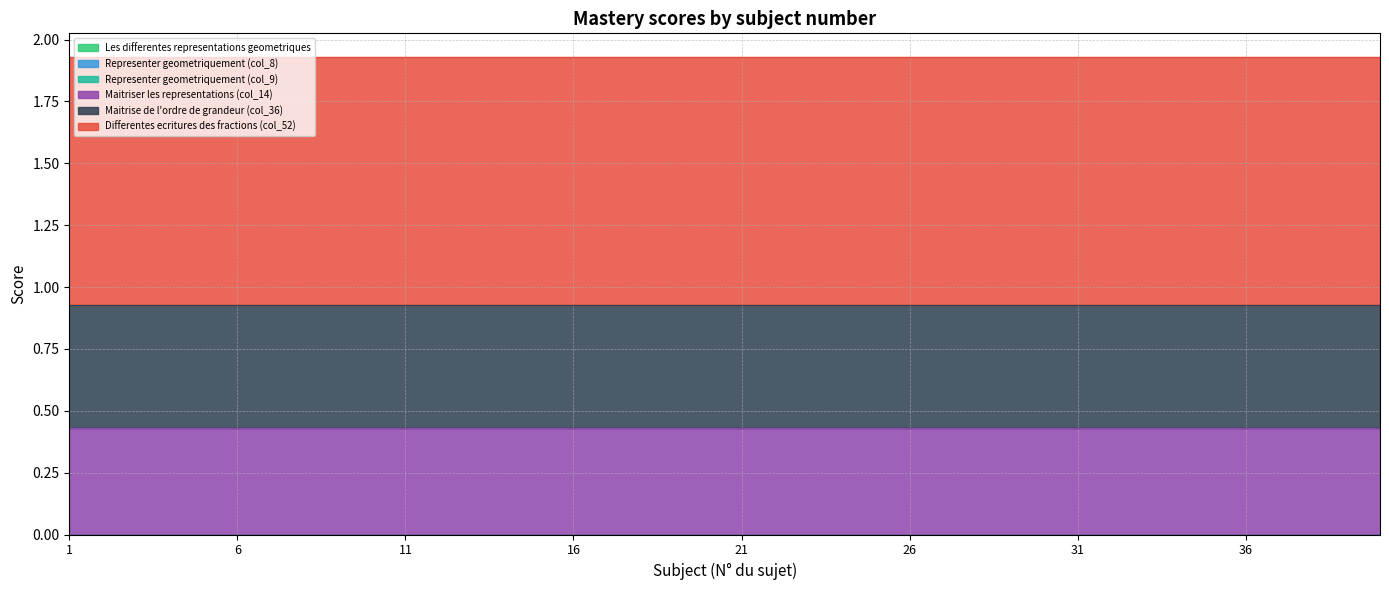

Reading right to left, list all the values displayed in this chart.

Les differentes representations geometriques: 0.0	0.0	0.0	0.0	0.0	0.0	0.0	0.0	0.0	0.0	0.0	0.0	0.0	0.0	0.0	0.0	0.0	0.0	0.0	0.0	0.0	0.0	0.0	0.0	0.0	0.0	0.0	0.0	0.0	0.0	0.0	0.0	0.0	0.0	0.0	0.0	0.0	0.0	0.0	0.0
Representer geometriquement (col_8): 0.0	0.0	0.0	0.0	0.0	0.0	0.0	0.0	0.0	0.0	0.0	0.0	0.0	0.0	0.0	0.0	0.0	0.0	0.0	0.0	0.0	0.0	0.0	0.0	0.0	0.0	0.0	0.0	0.0	0.0	0.0	0.0	0.0	0.0	0.0	0.0	0.0	0.0	0.0	0.0
Representer geometriquement (col_9): 0.0	0.0	0.0	0.0	0.0	0.0	0.0	0.0	0.0	0.0	0.0	0.0	0.0	0.0	0.0	0.0	0.0	0.0	0.0	0.0	0.0	0.0	0.0	0.0	0.0	0.0	0.0	0.0	0.0	0.0	0.0	0.0	0.0	0.0	0.0	0.0	0.0	0.0	0.0	0.0
Maitriser les representations (col_14): 0.4	0.4	0.4	0.4	0.4	0.4	0.4	0.4	0.4	0.4	0.4	0.4	0.4	0.4	0.4	0.4	0.4	0.4	0.4	0.4	0.4	0.4	0.4	0.4	0.4	0.4	0.4	0.4	0.4	0.4	0.4	0.4	0.4	0.4	0.4	0.4	0.4	0.4	0.4	0.4
Maitrise de l'ordre de grandeur (col_36): 0.5	0.5	0.5	0.5	0.5	0.5	0.5	0.5	0.5	0.5	0.5	0.5	0.5	0.5	0.5	0.5	0.5	0.5	0.5	0.5	0.5	0.5	0.5	0.5	0.5	0.5	0.5	0.5	0.5	0.5	0.5	0.5	0.5	0.5	0.5	0.5	0.5	0.5	0.5	0.5
Differentes ecritures des fractions (col_52): 1.0	1.0	1.0	1.0	1.0	1.0	1.0	1.0	1.0	1.0	1.0	1.0	1.0	1.0	1.0	1.0	1.0	1.0	1.0	1.0	1.0	1.0	1.0	1.0	1.0	1.0	1.0	1.0	1.0	1.0	1.0	1.0	1.0	1.0	1.0	1.0	1.0	1.0	1.0	1.0